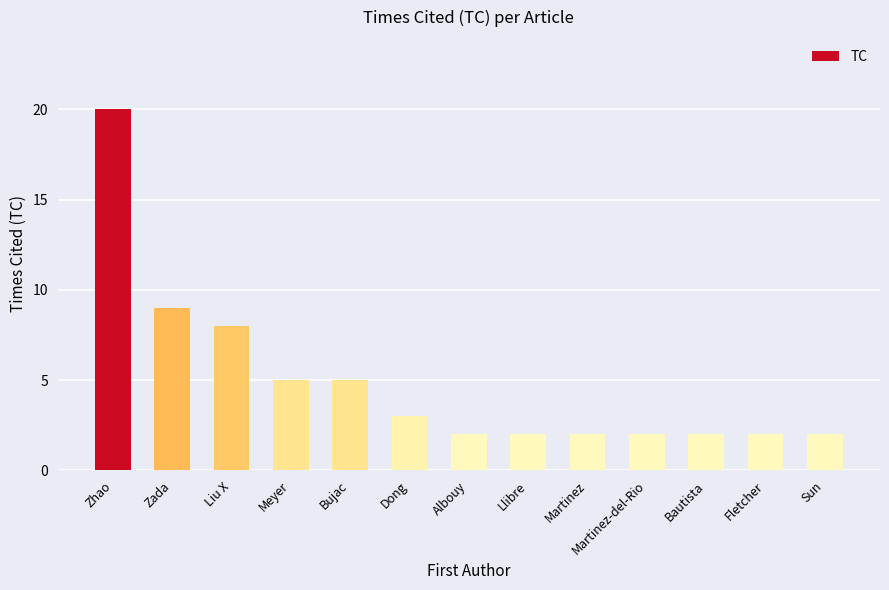

Between Fletcher and Liu X, which is larger?

Liu X